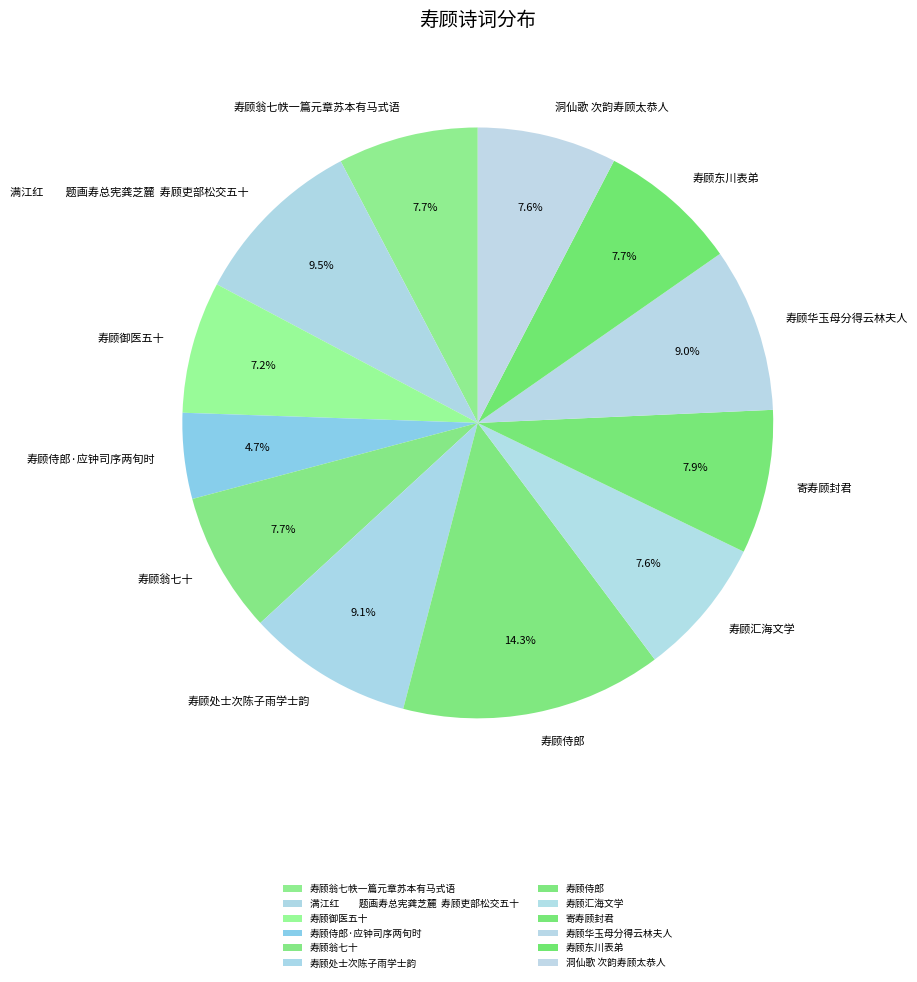

To the nearest percent, what percentage of the pie is 寿顾翁七十?

8%